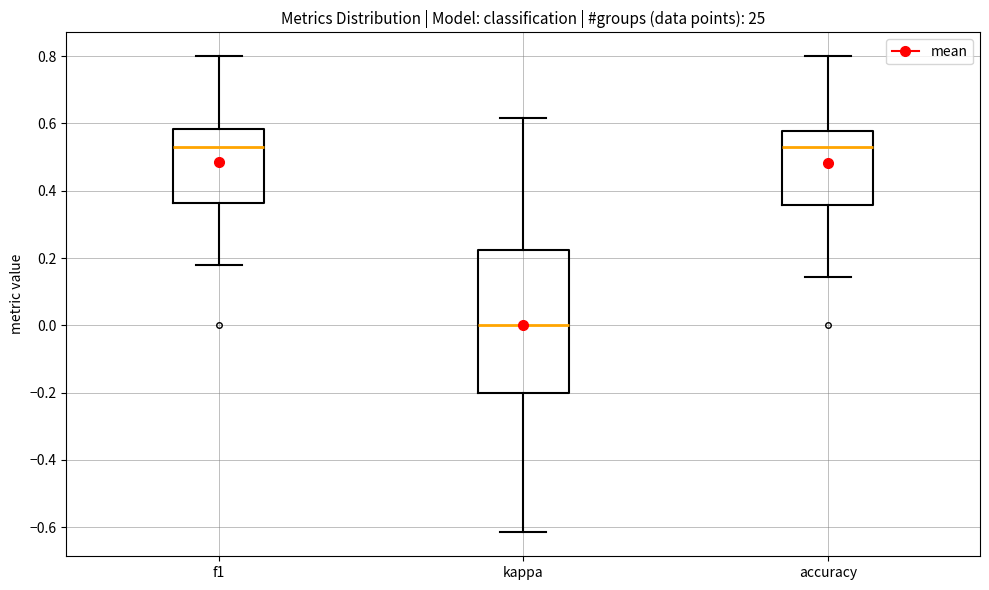

Reading left to right, transcribe this box plot: for each box, give where its median line is, the range the box spans, and where its two whiskers end, as read against the y-axis. The values are not printed on the chart, so give them approximately, as read against the axis.

f1: median 0.52, box 0.36 to 0.58, whiskers 0.18 to 0.80
kappa: median 0.00, box -0.20 to 0.22, whiskers -0.62 to 0.62
accuracy: median 0.52, box 0.36 to 0.58, whiskers 0.14 to 0.80